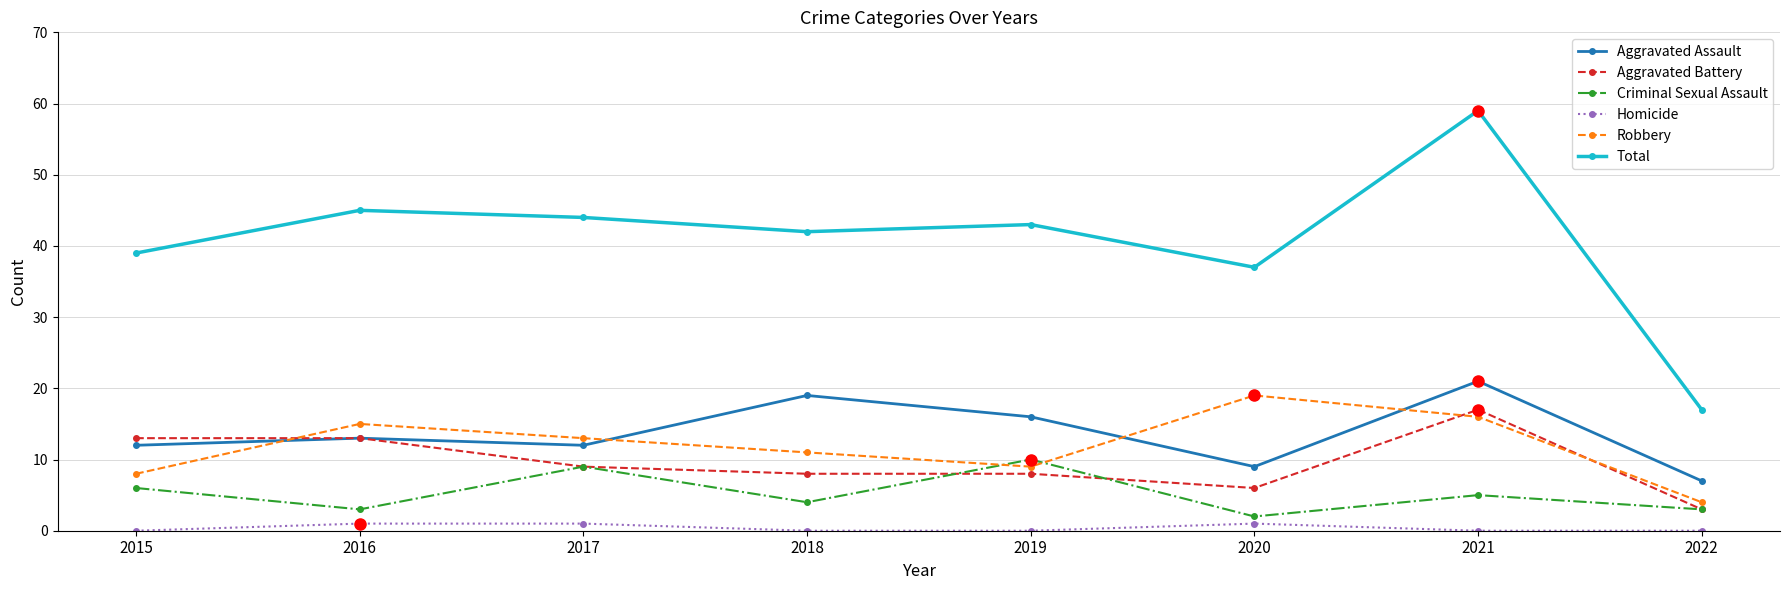

What is the sum of the Total values at 2018 and 2019?

85